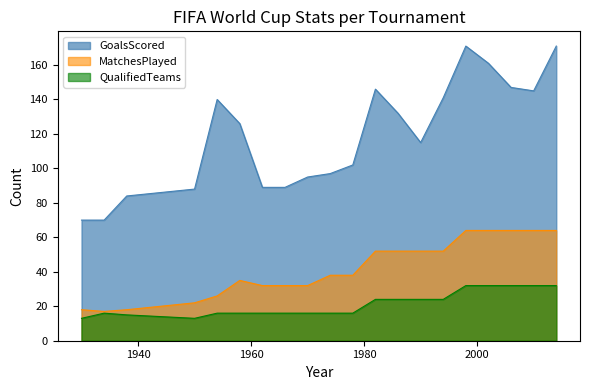

What is the value of the GoalsScored point at the 8th from the left?

89